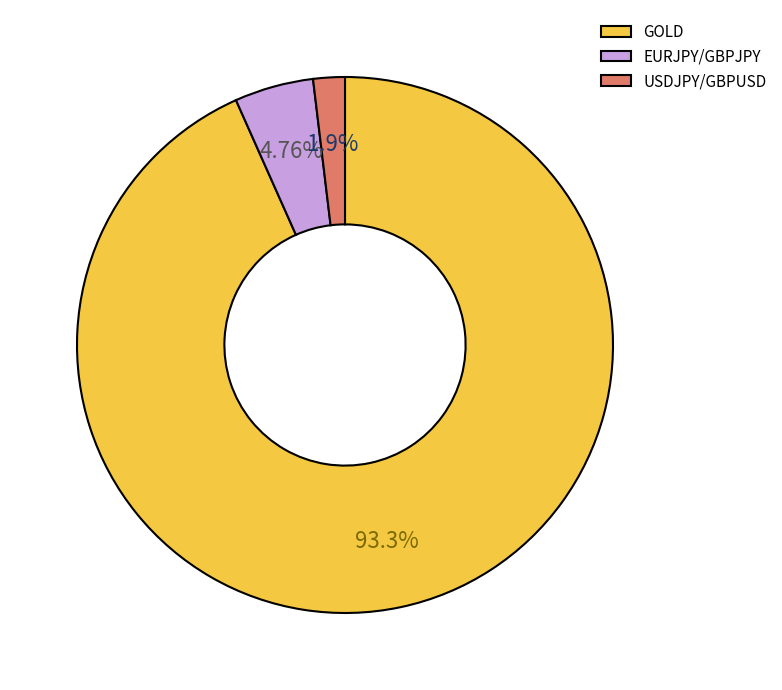

Rank the categories by value from lowest to highest.

USDJPY/GBPUSD, EURJPY/GBPJPY, GOLD